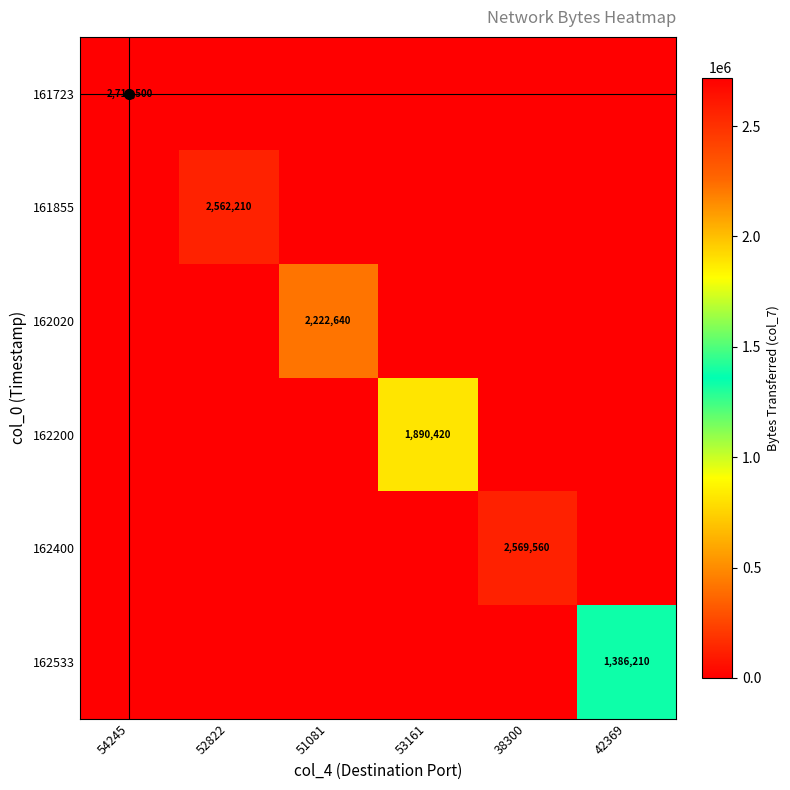

Rank the categories by 161855 value from highest to lowest.

52822, 54245, 51081, 53161, 38300, 42369